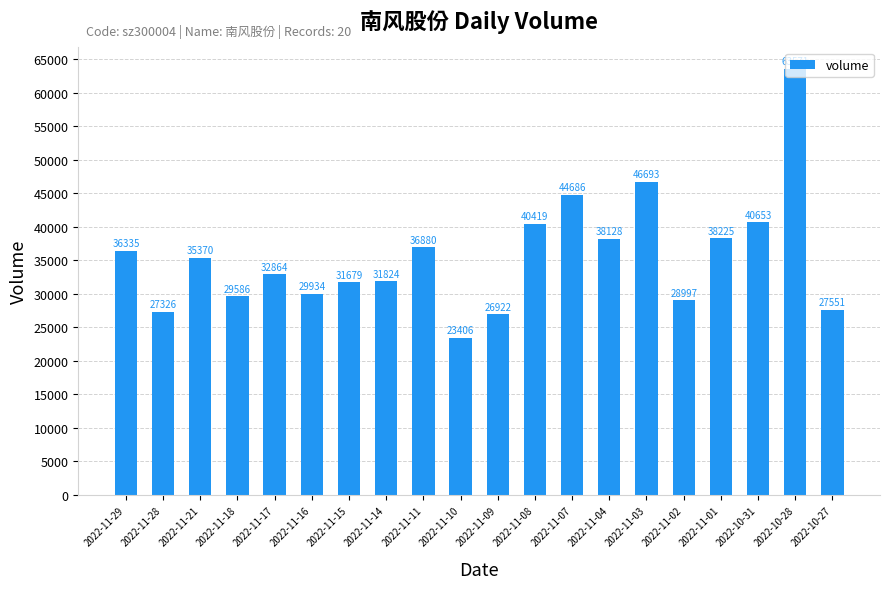

True or false: the data shows 8501 at 2022-11-16.

False